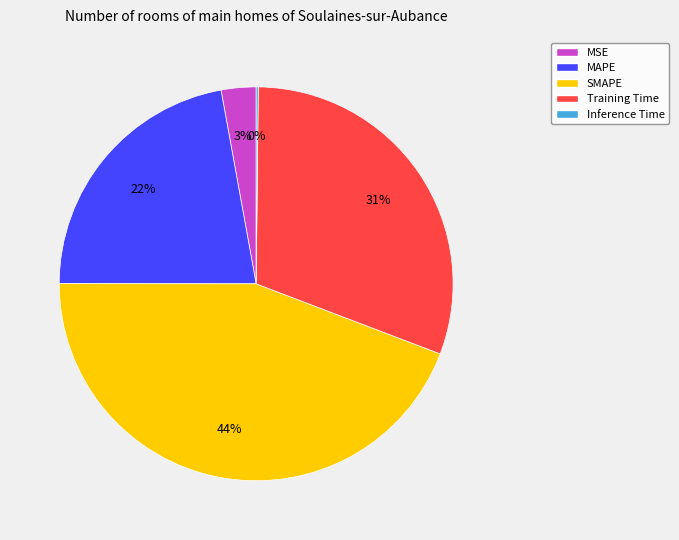

The MAPE slice represents 22% of the pie. True or false?

True